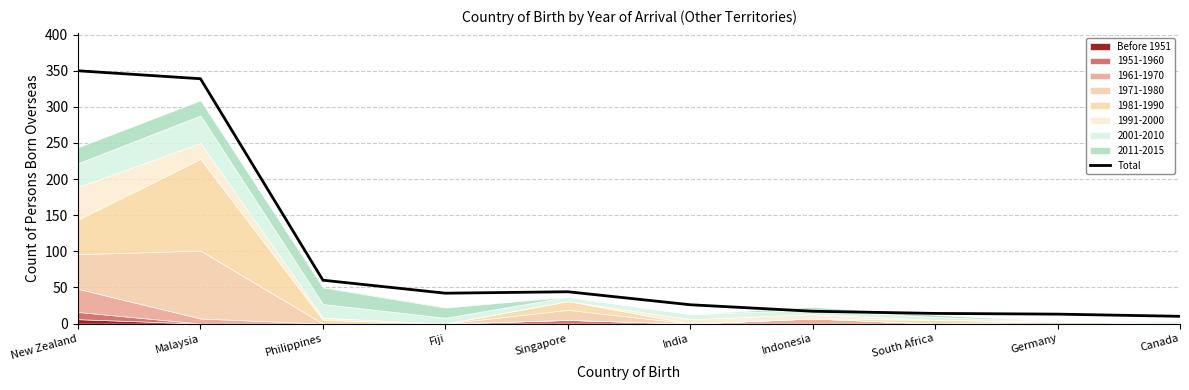

Reading left to right, list all the values displayed in this chart.

New Zealand=350	Malaysia=339	Philippines=60	Fiji=42	Singapore=44	India=26	Indonesia=17	South Africa=14	Germany=13	Canada=10